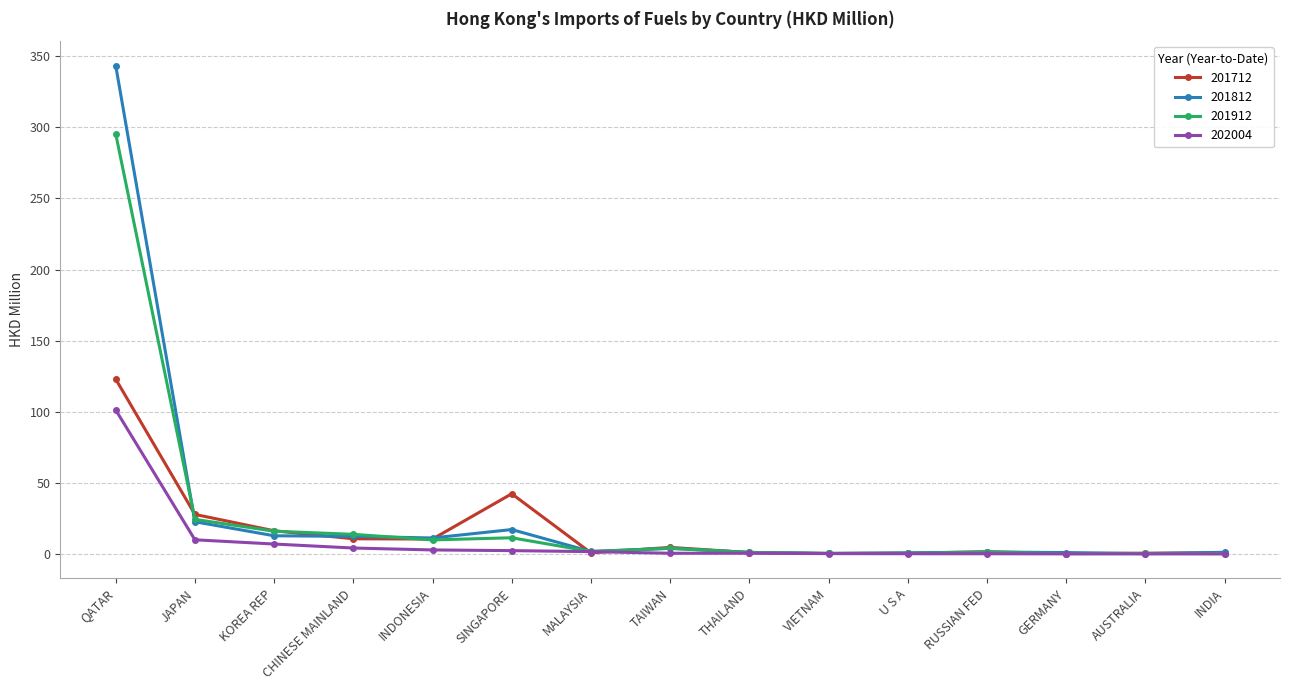

What is the maximum value shown in the chart?

343.4